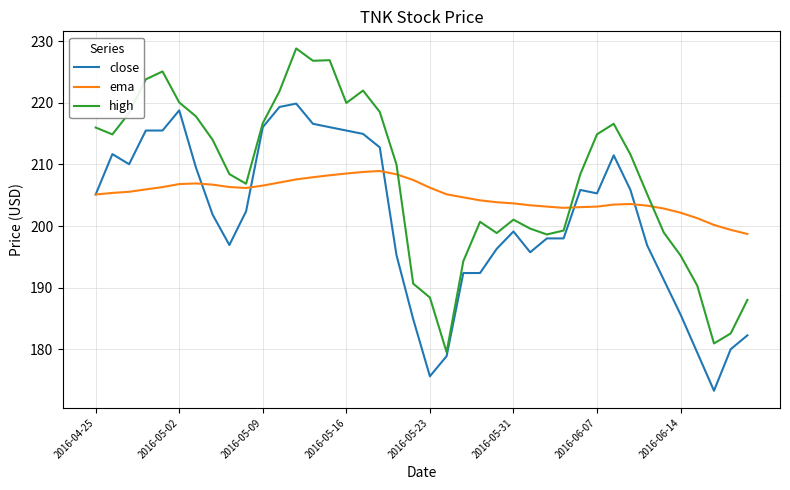

What are all the series names shown in the legend?

close, ema, high